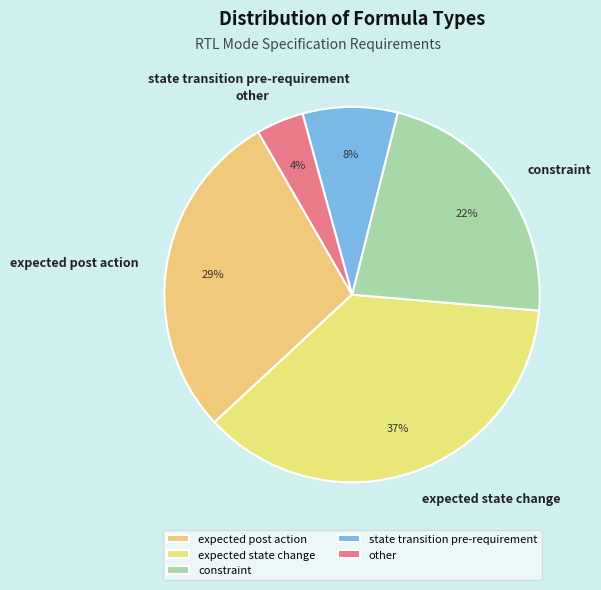

Approximately how many times larger is the value at expected post action compared to expected state change?

0.8